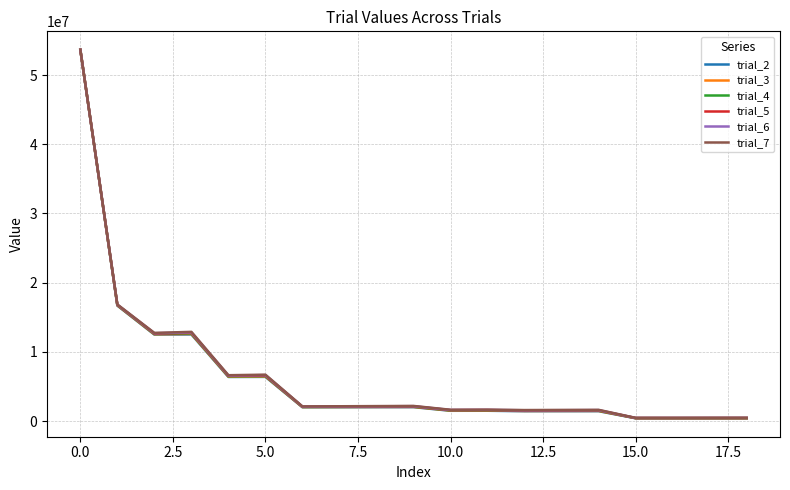

Which series has the largest range (max minus min)?

trial_2